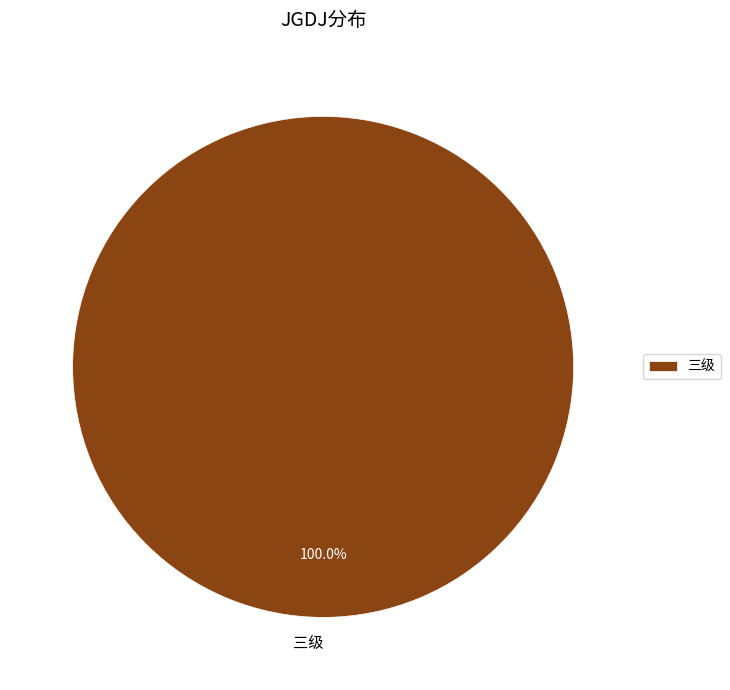

Rank the categories by value from lowest to highest.

三级